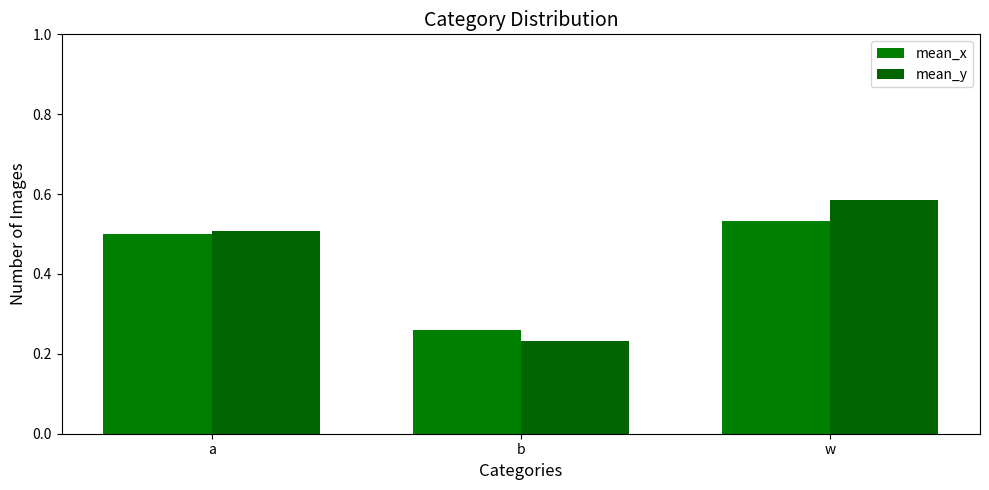

List the labels in order of mean_y value, largest first.

w, a, b